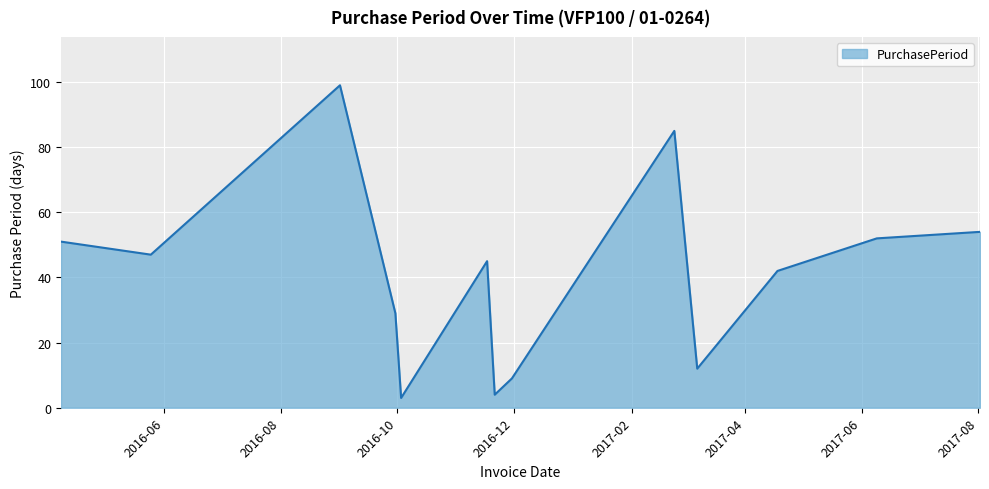

What is the difference between the maximum and minimum values?

96